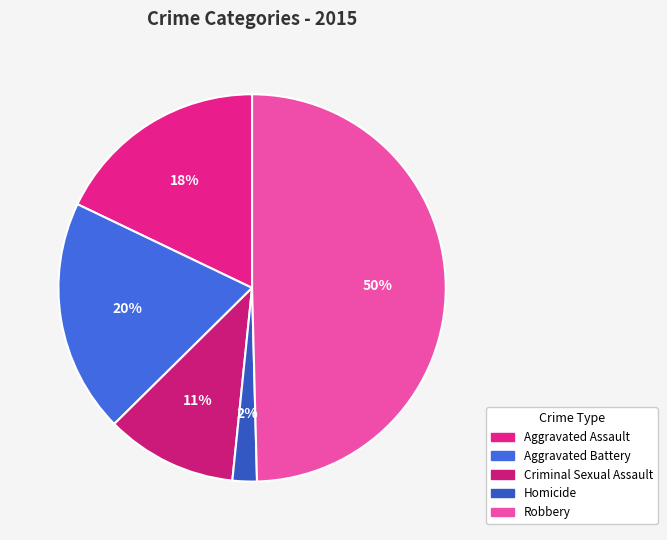

To the nearest percent, what is the difference between the Aggravated Assault and Aggravated Battery slice percentages?

2%